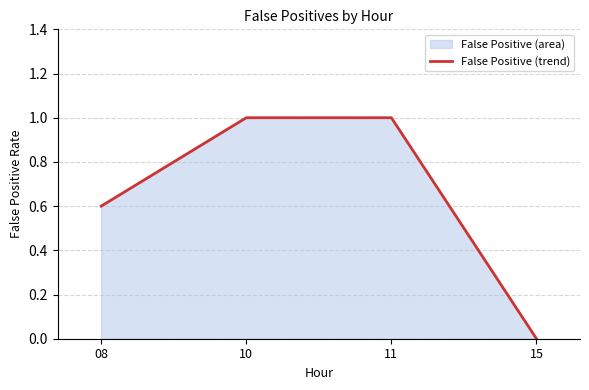

Reading left to right, what are all the values shown in this chart?

0.6	1.0	1.0	0.0